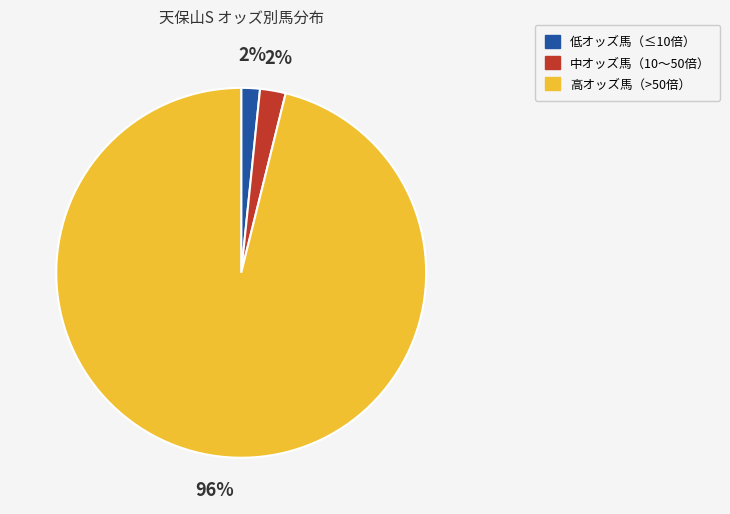

Is there a majority slice in this chart?

Yes